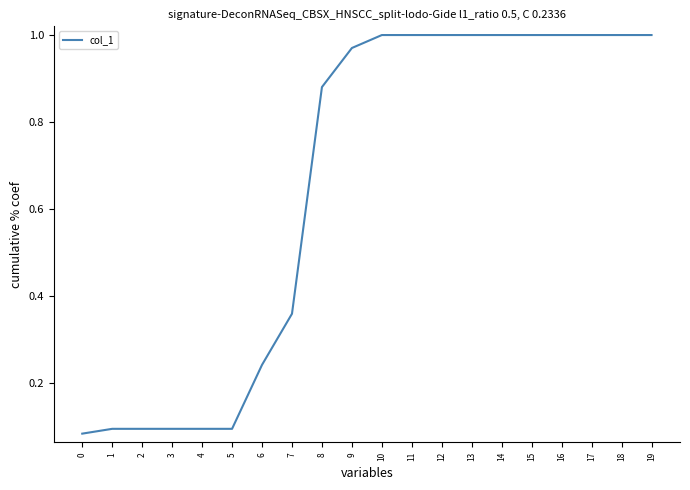

Between 9 and 15, which is larger?

15